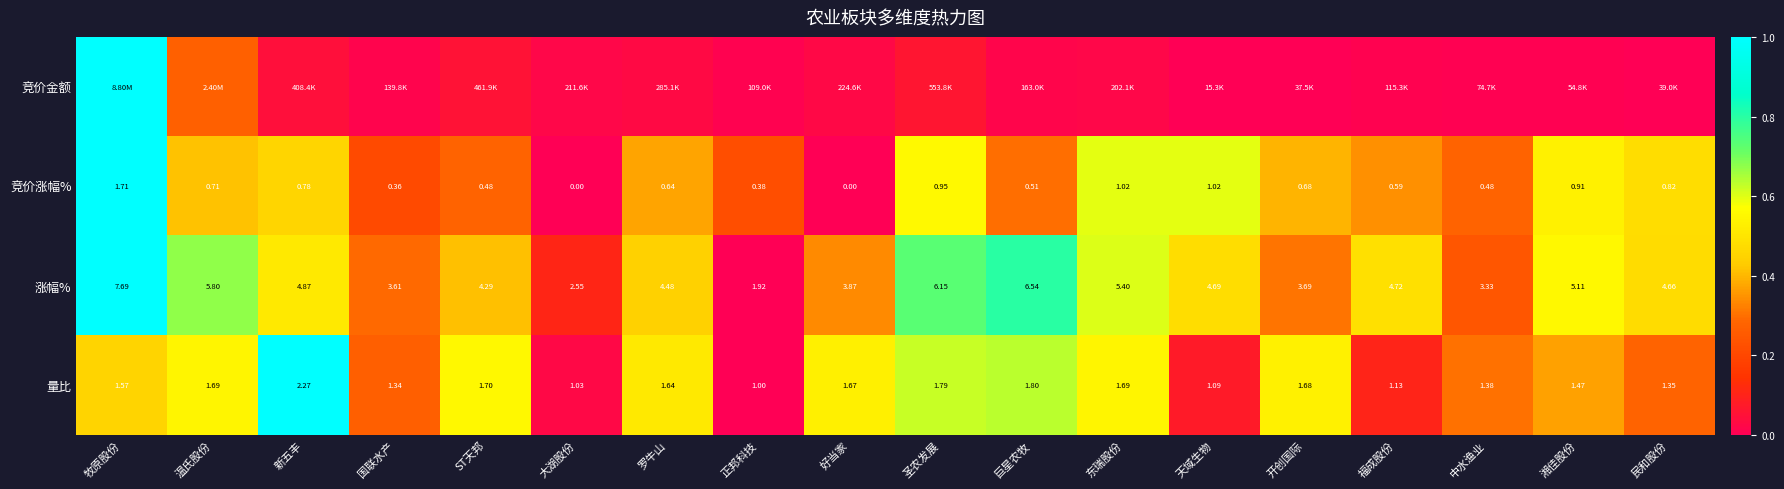

List the labels in order of 涨幅% value, largest first.

牧原股份, 巨星农牧, 圣农发展, 温氏股份, 东瑞股份, 湘佳股份, 新五丰, 福成股份, 天域生物, 民和股份, 罗牛山, ST天邦, 好当家, 开创国际, 国联水产, 中水渔业, 大湖股份, 正邦科技